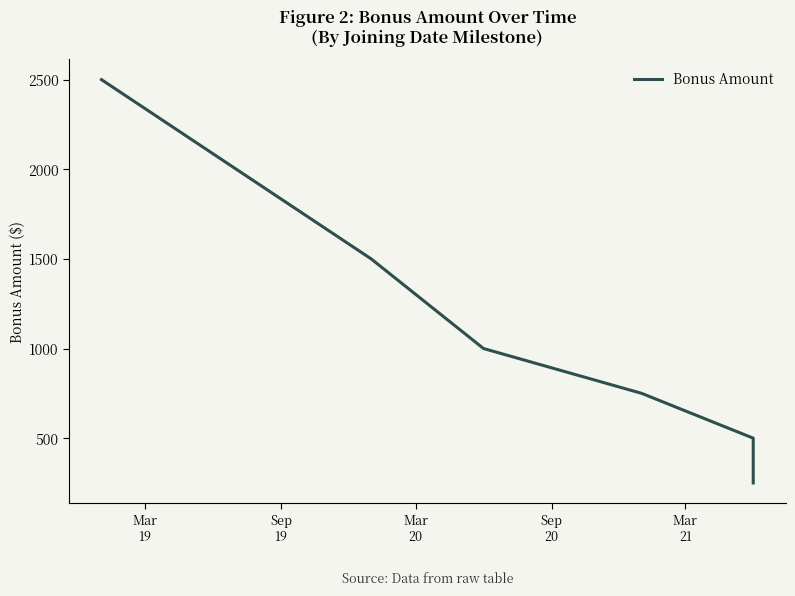

What is the value of the 1st point from the left?

2500